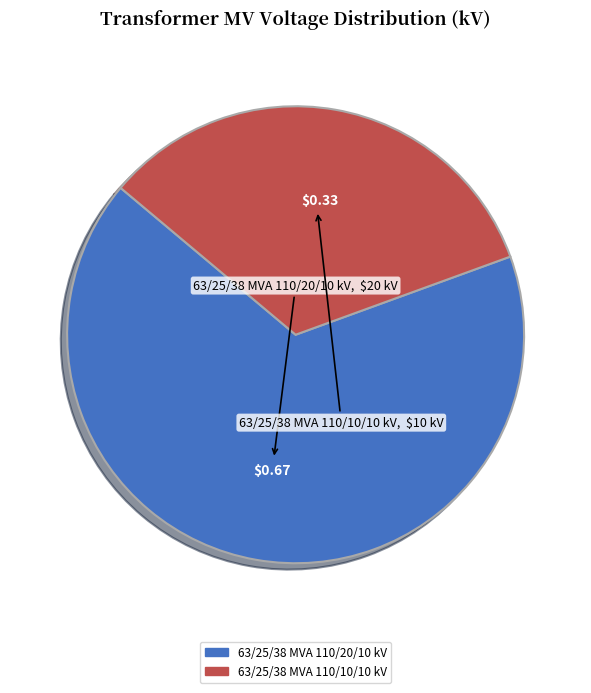

Between 63/25/38 MVA 110/20/10 kV and 63/25/38 MVA 110/10/10 kV, which is larger?

63/25/38 MVA 110/20/10 kV